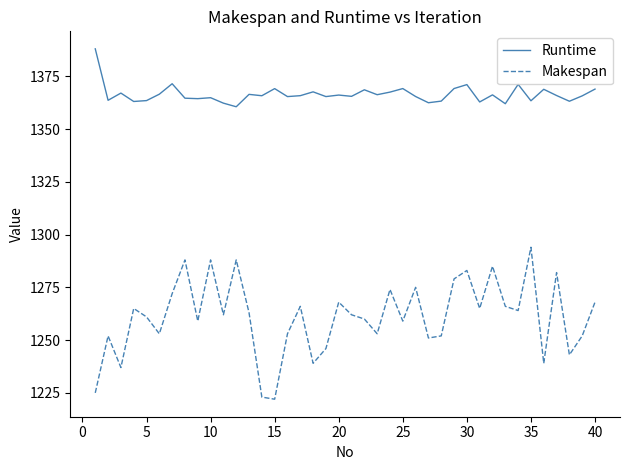

Which series has the largest range (max minus min)?

Makespan